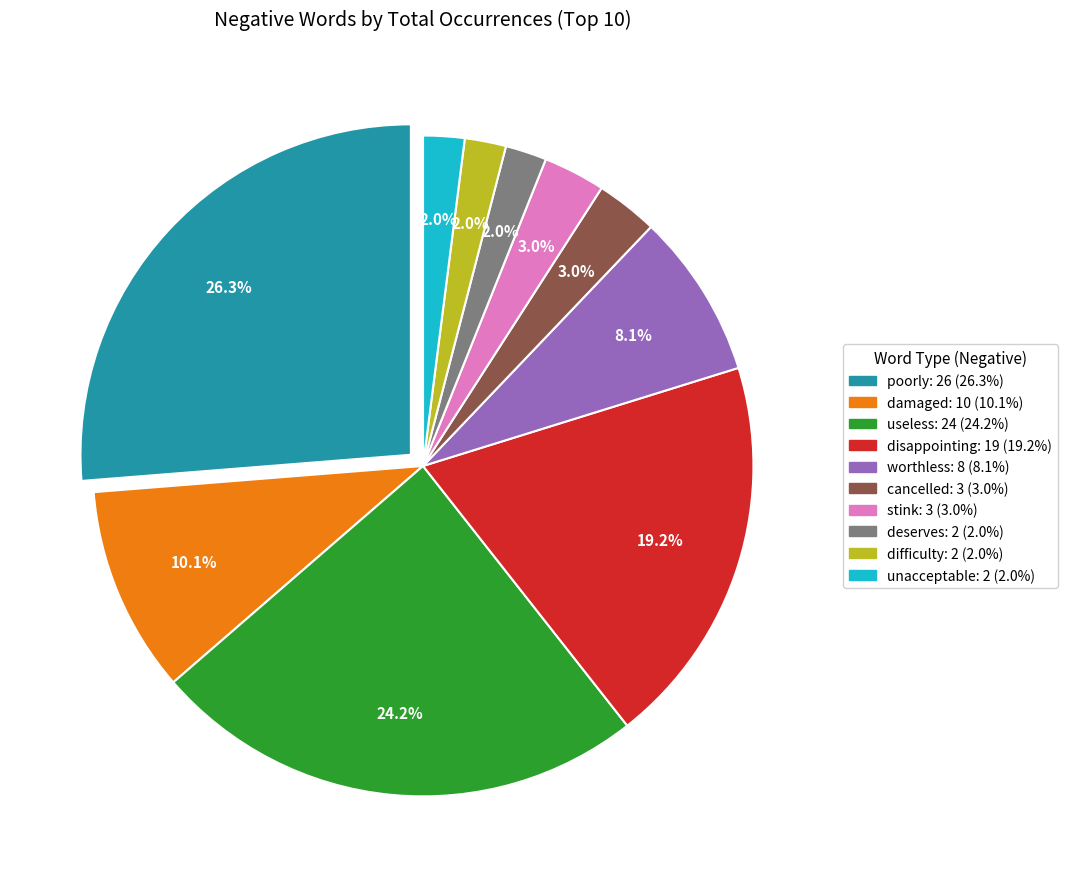

Is there any slice that represents more than half of the pie?

No